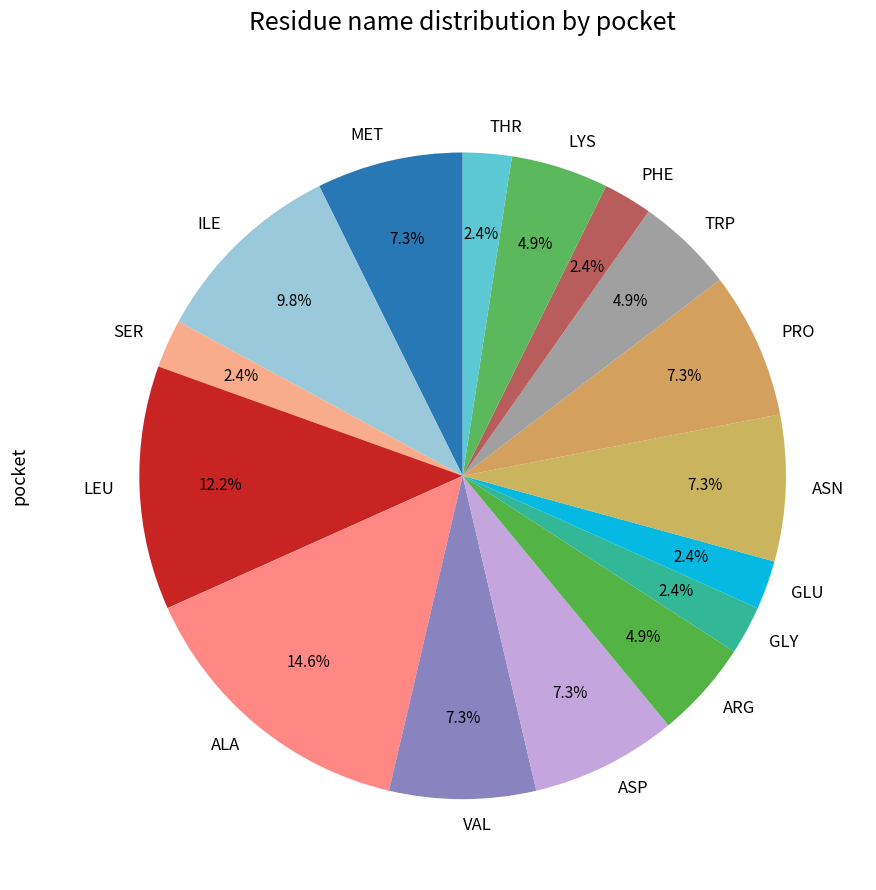

Count the number of slices in the pie.

16